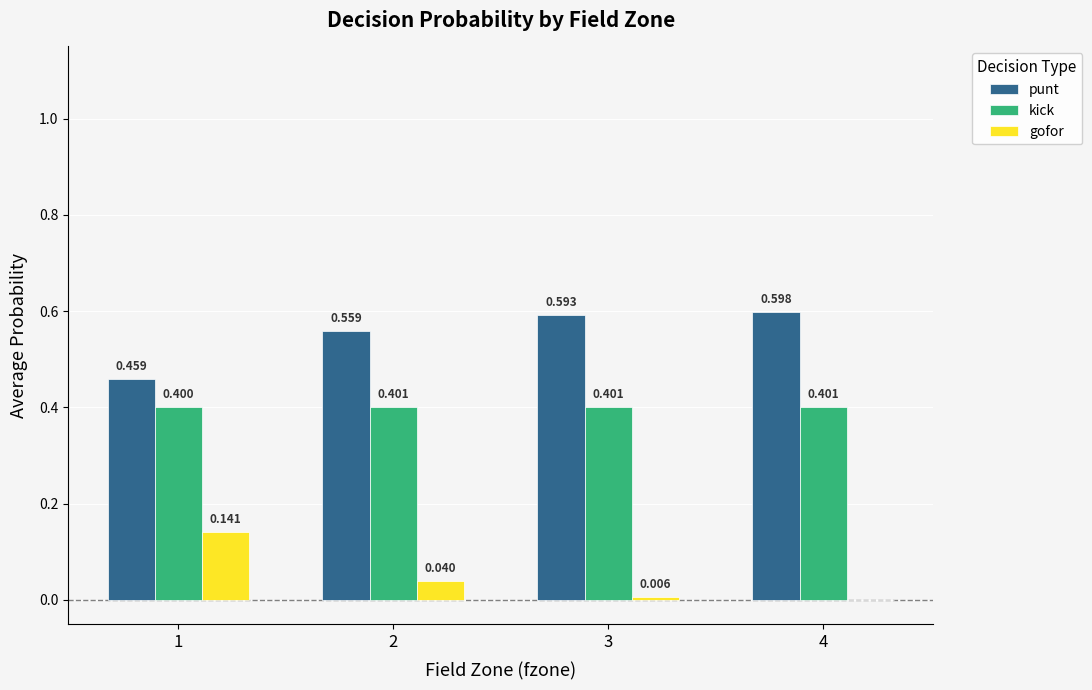

Between 1 and 3, which series saw the biggest shift?

gofor